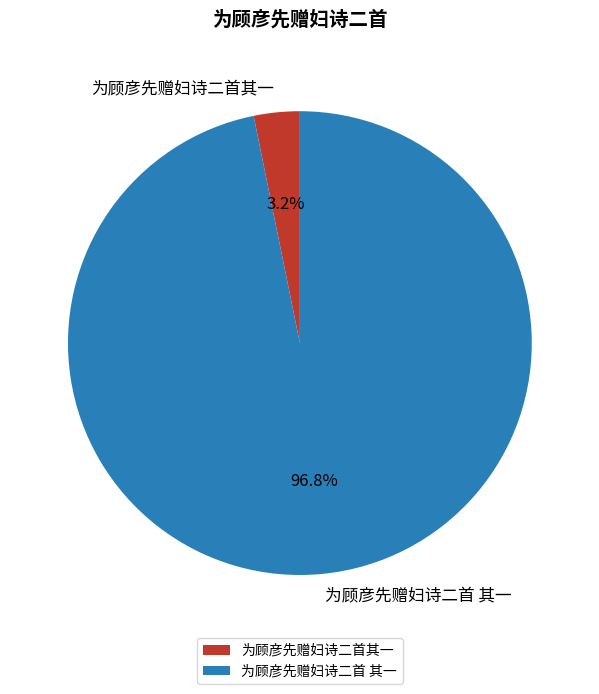

What percentage do 为顾彦先赠妇诗二首 其一 and 为顾彦先赠妇诗二首其一 together represent?

100.0%